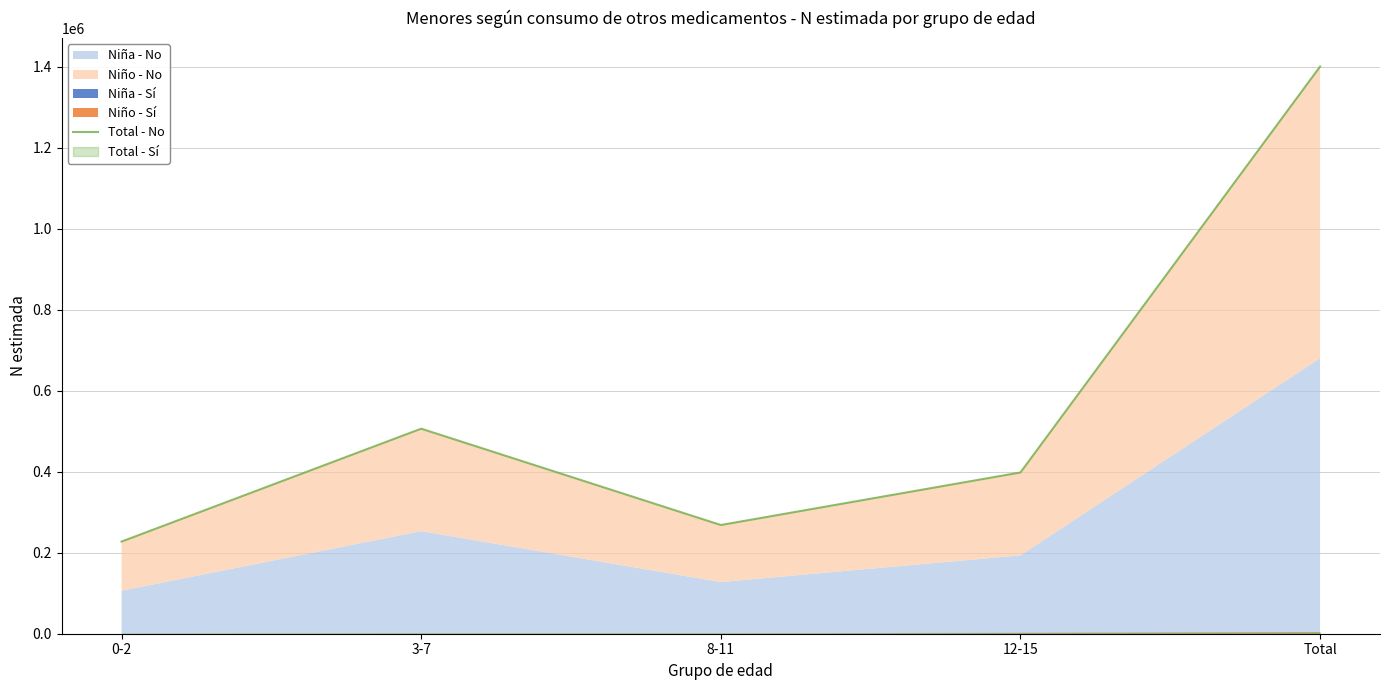

Reading left to right, extract all data points from this chart.

227551	506282	268416	398170	1400418